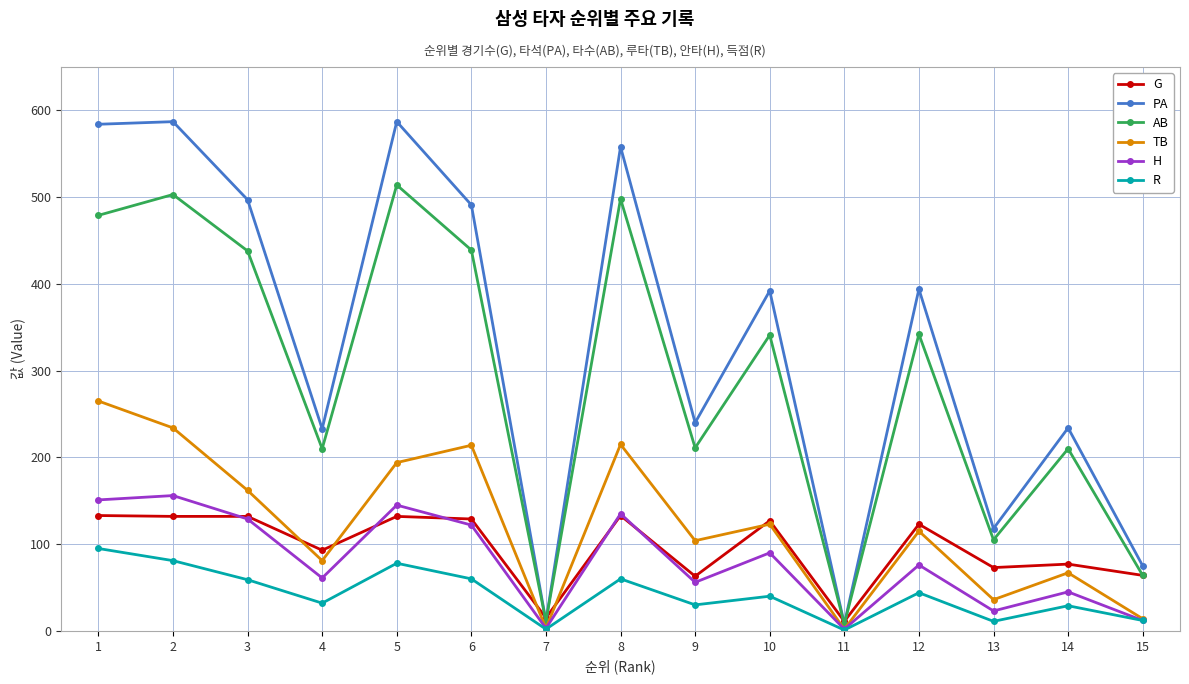

What is the sum of the AB values at 14 and 5?

724